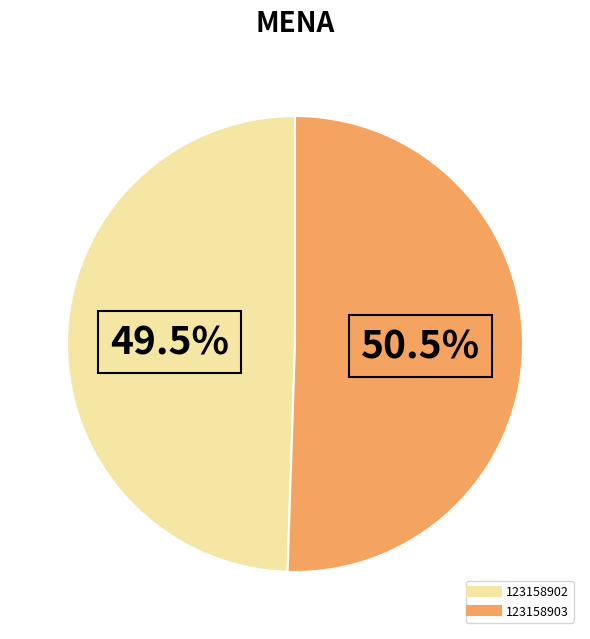

Which slice is the largest?

123158903